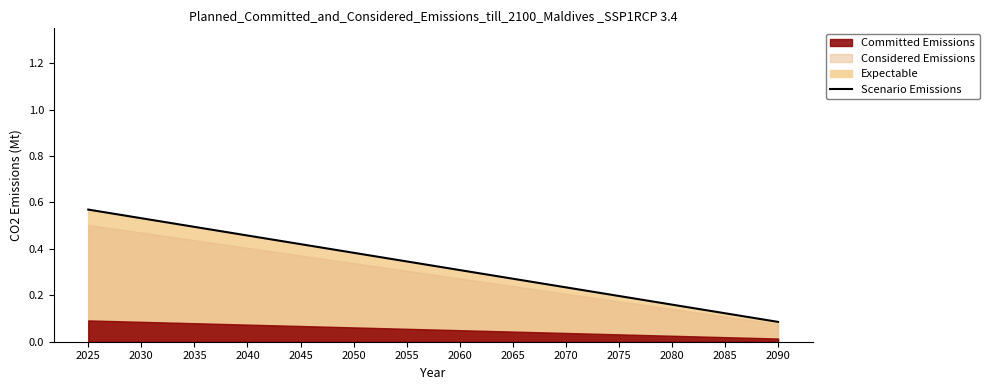

Reading right to left, list all the values displayed in this chart.

2090=0.1	2085=0.1	2080=0.2	2075=0.2	2070=0.2	2065=0.3	2060=0.3	2055=0.3	2050=0.4	2045=0.4	2040=0.5	2035=0.5	2030=0.5	2025=0.6